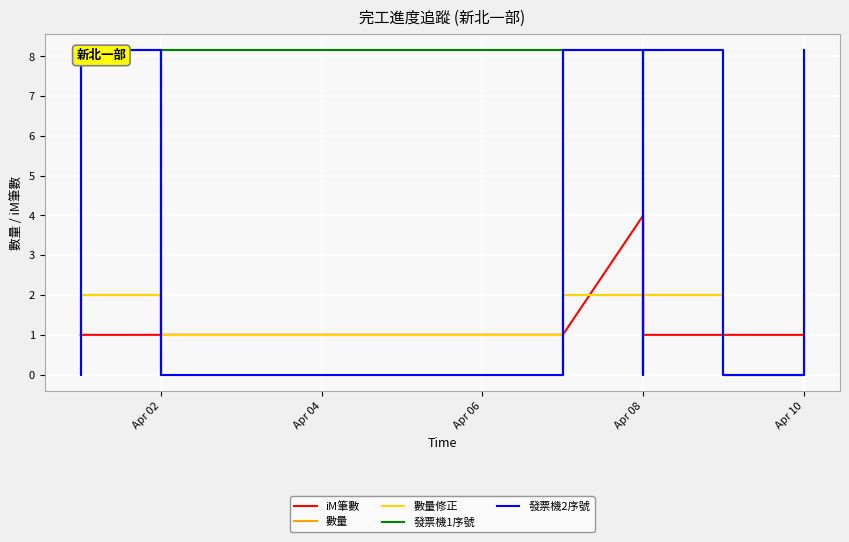

True or false: 數量修正 has a value of 2.6 at Apr 08.

False